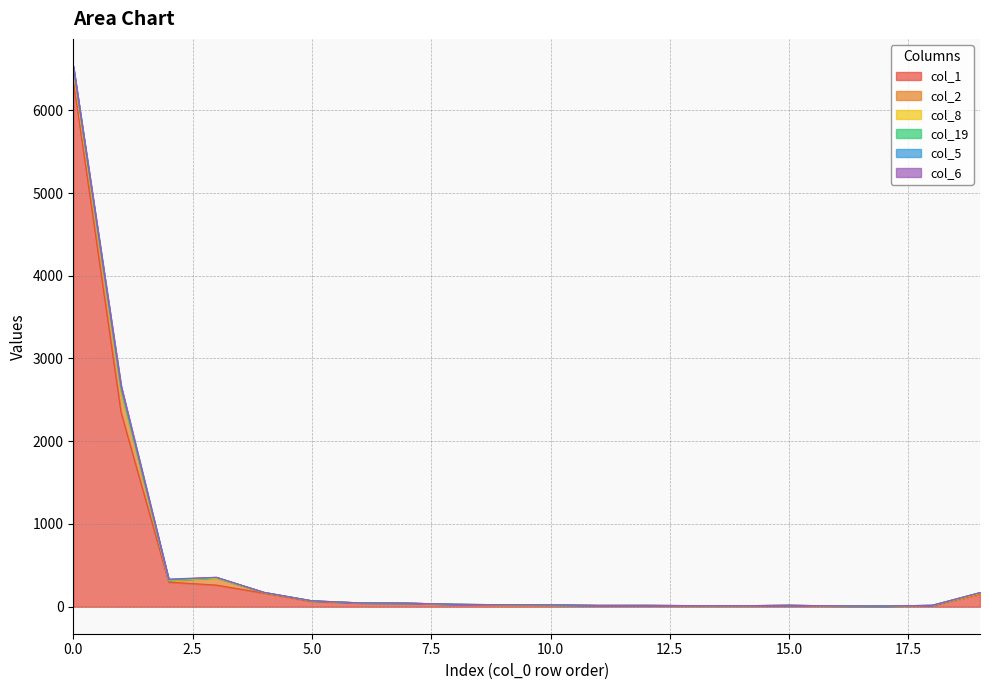

Where do col_8 and col_5 first cross each other?

3 and 4